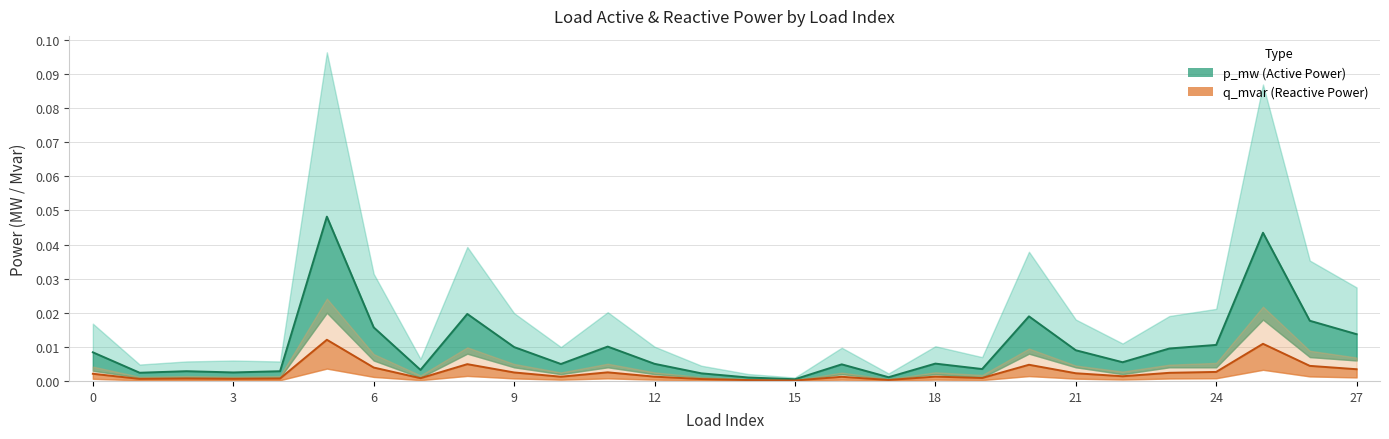

List the labels in order of p_mw value, largest first.

5, 25, 8, 20, 26, 6, 27, 24, 11, 9, 23, 21, 0, 22, 18, 12, 10, 16, 19, 7, 2, 4, 3, 1, 13, 17, 14, 15